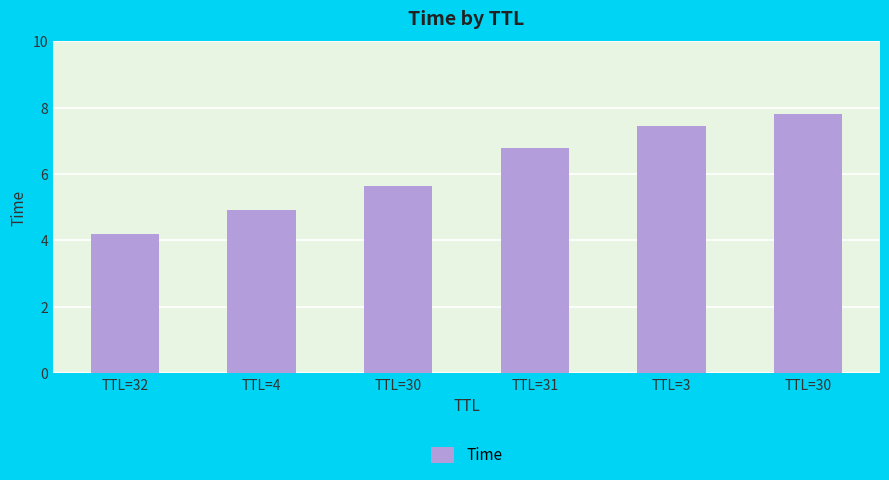

Are the bars horizontal?

No